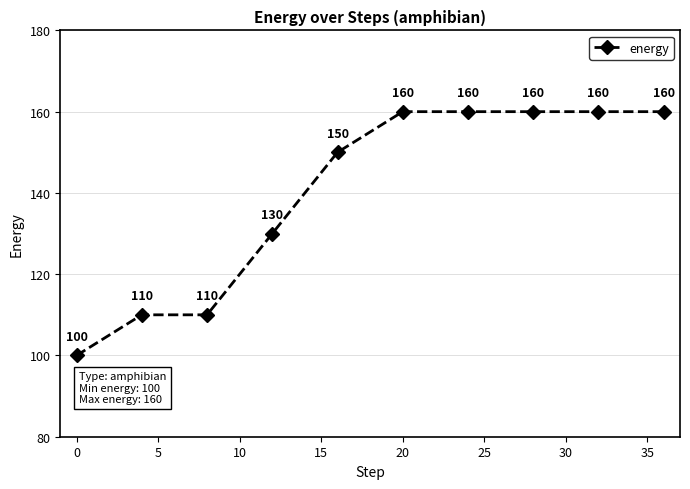

What is the smallest value displayed?

100